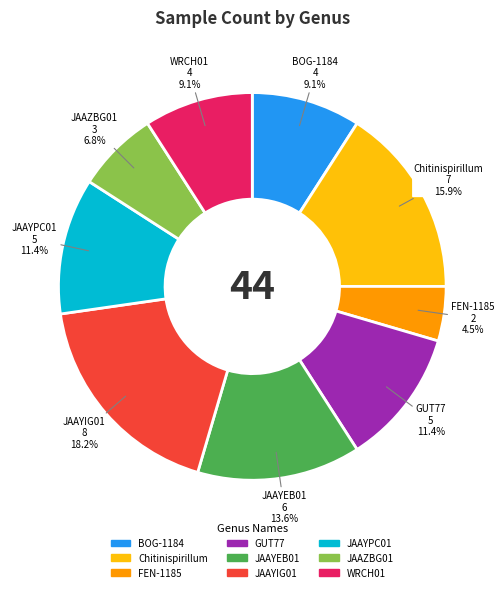

Does any single category account for the majority?

No